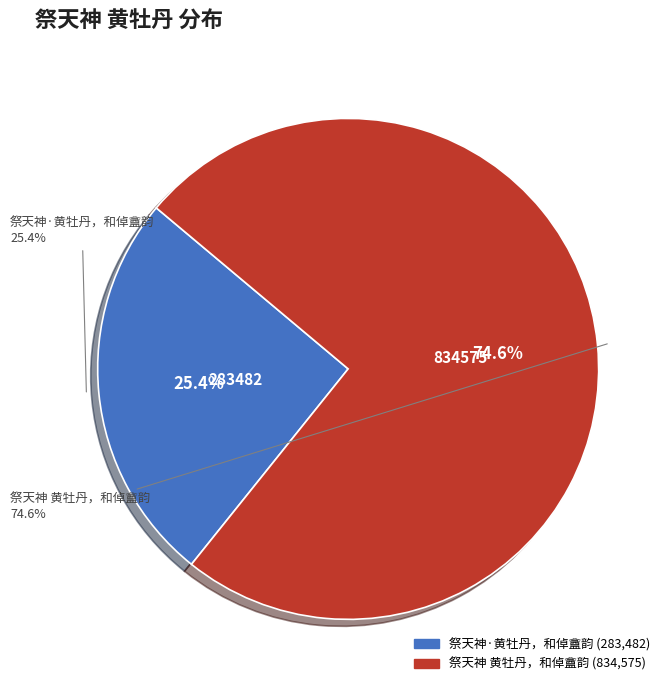

To the nearest percent, what is the difference between the largest and smallest slice percentages?

49%